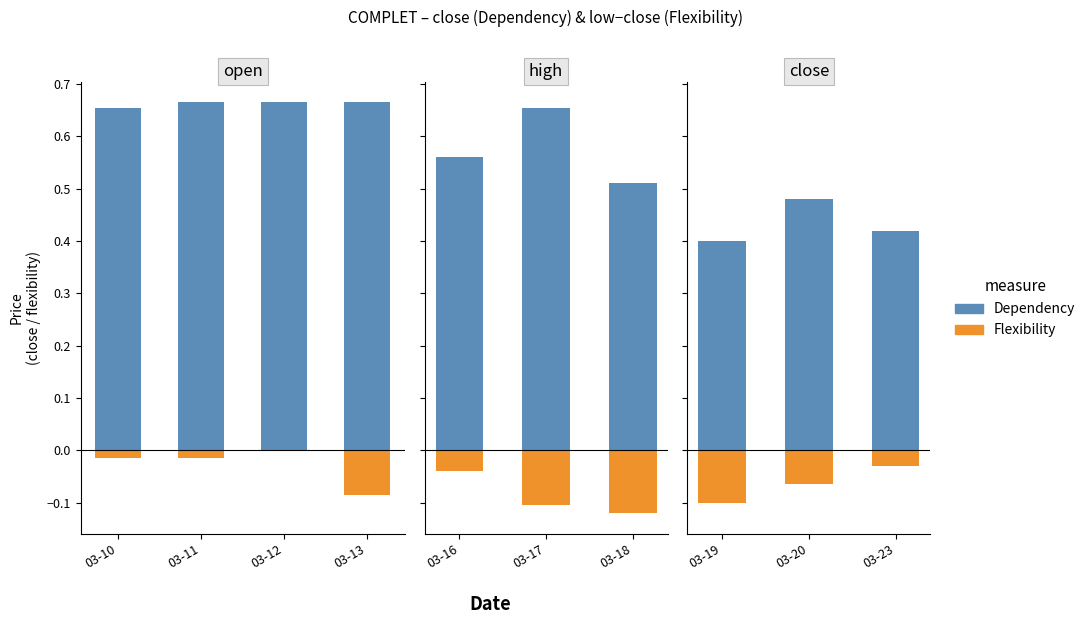

How many bars are there in each group?

2